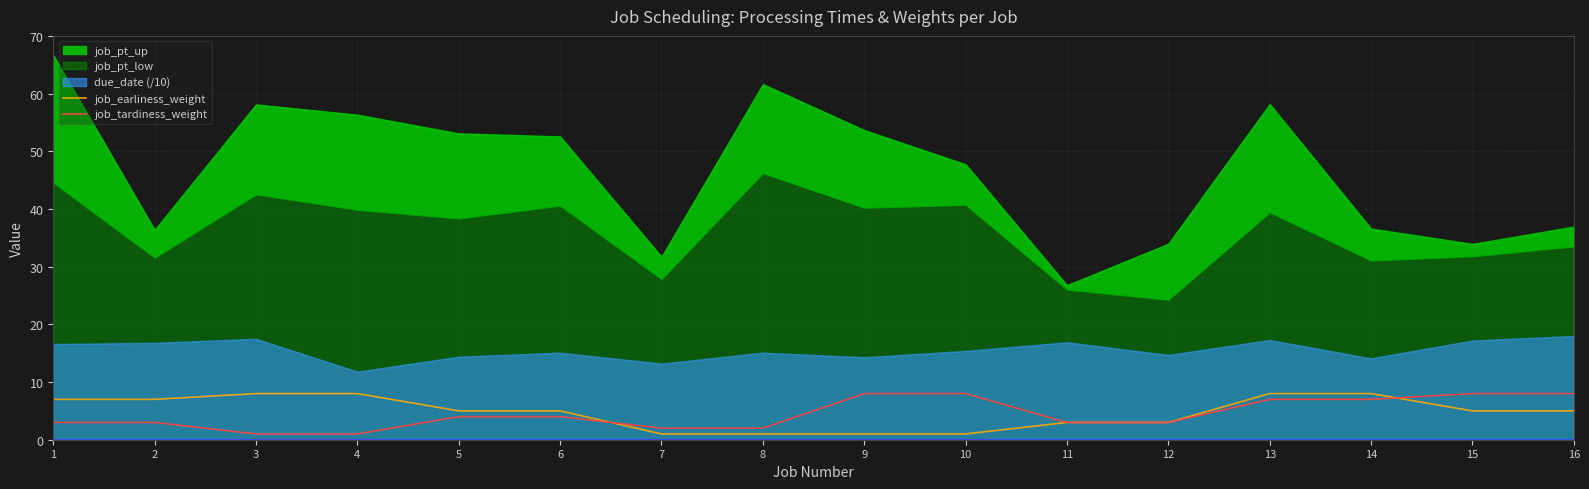

The job_tardiness_weight series shows 2 at 7. True or false?

True